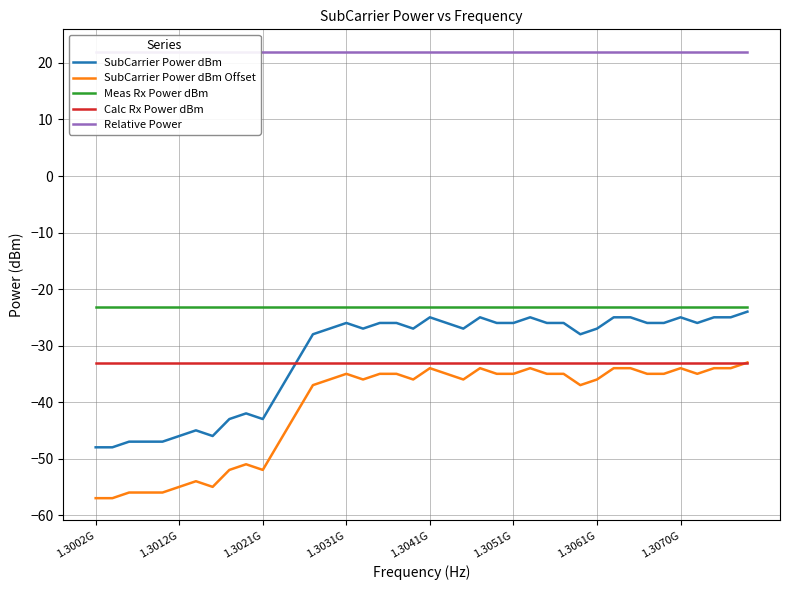

What is the minimum value for SubCarrier Power dBm?

-48.0